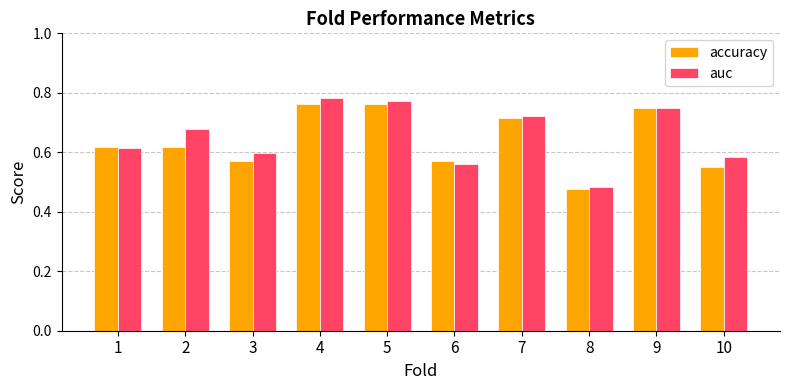

At how many categories does at least one series exceed 0?

10